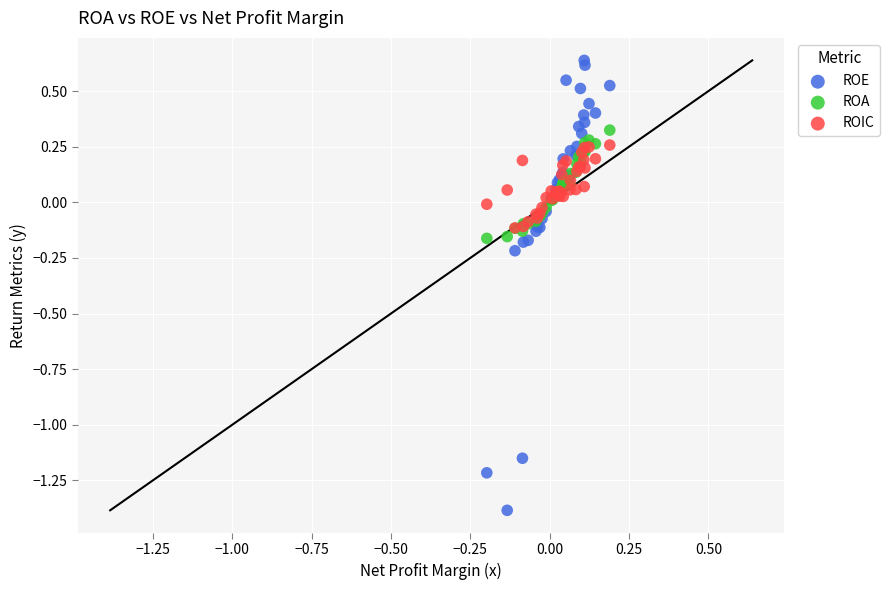

Which series has the widest spread of Y values?

ROE